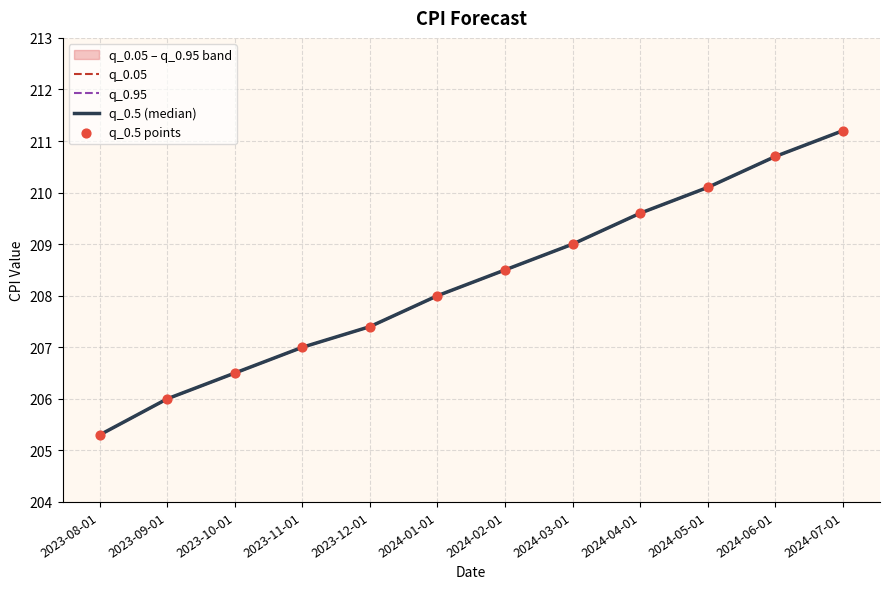

Is the value of q_0.5 (median) at 2024-03-01 greater than the value of q_0.5 points at 2024-06-01?

No